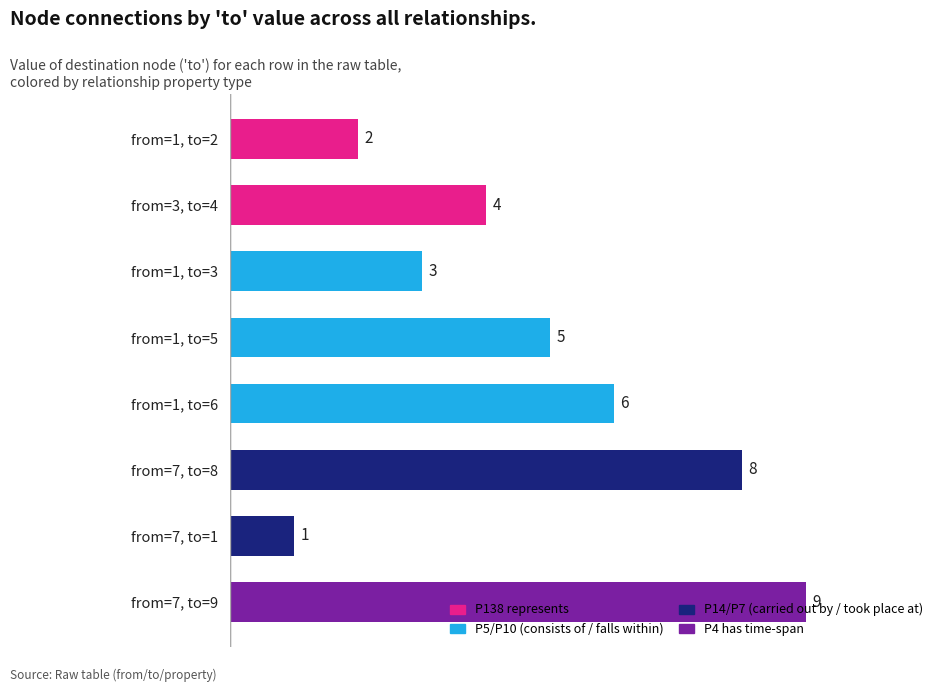

Approximately how many times larger is the value at from=1, to=2 compared to from=3, to=4?

0.5